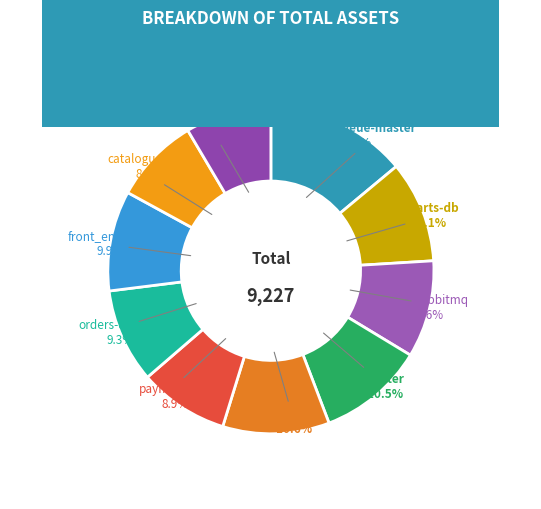

Combined, what portion of the pie is user and user-db?

19.1%